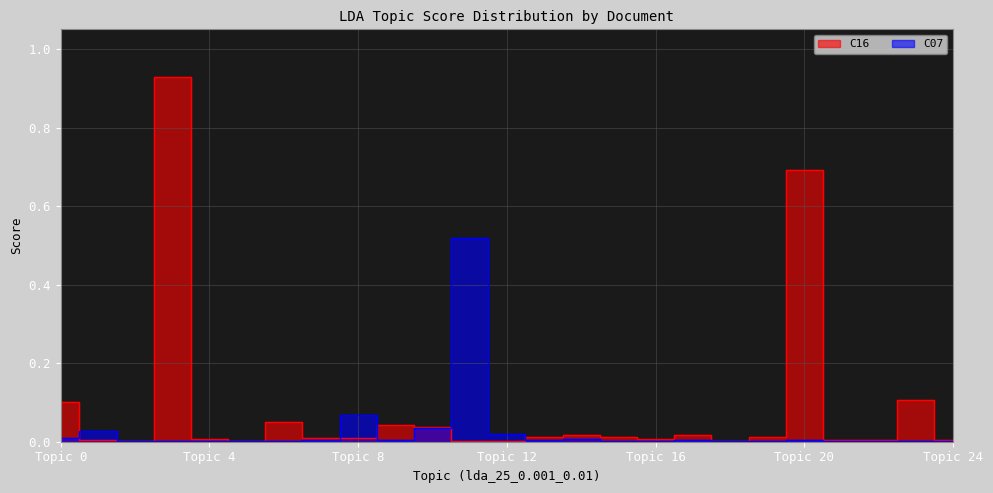

At which category is the sum across all series the highest?

3